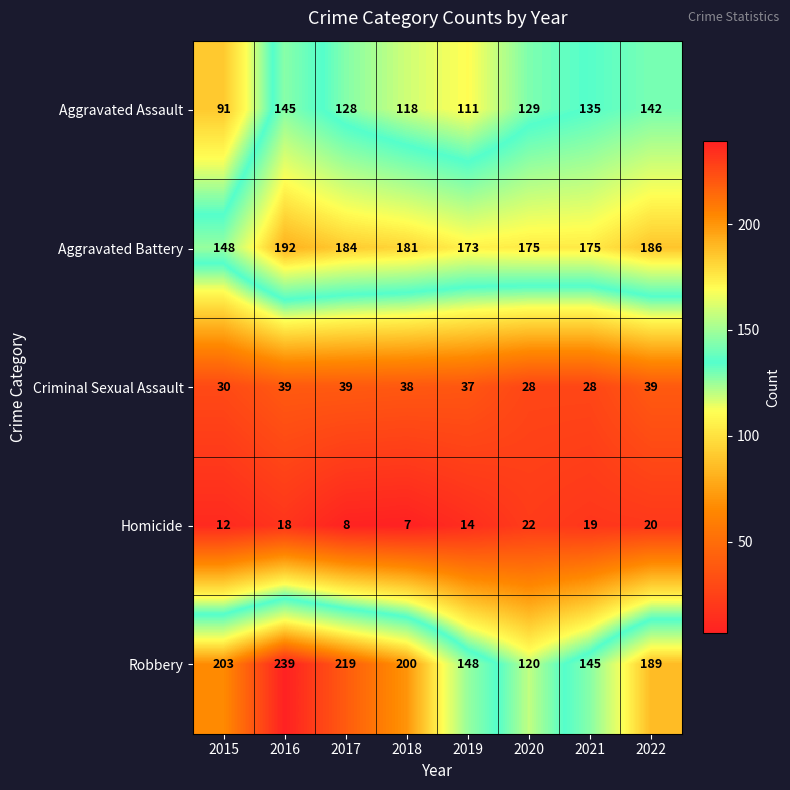

Which series has the largest total across all categories?

Robbery